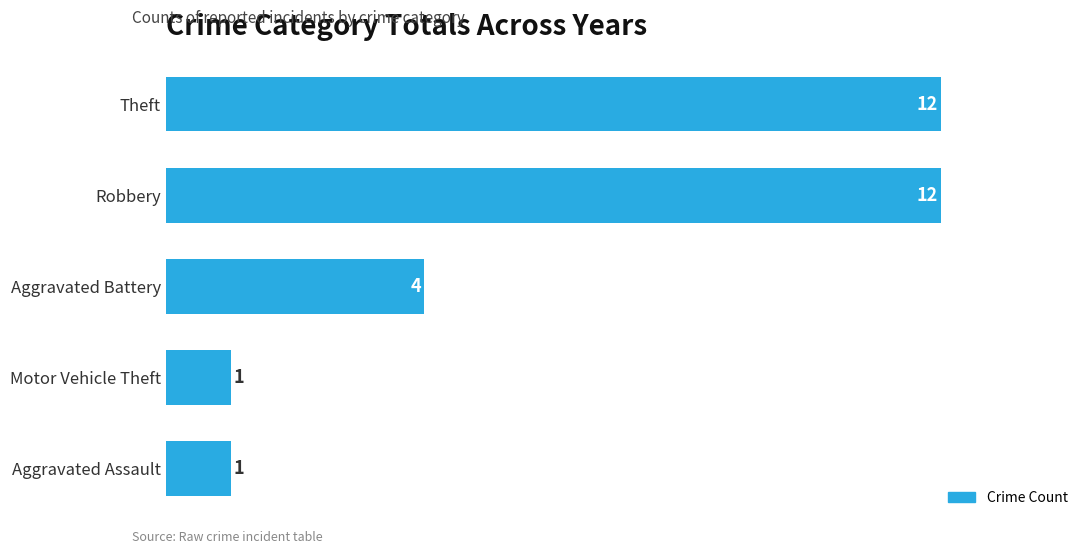

How many bars are there in total?

5